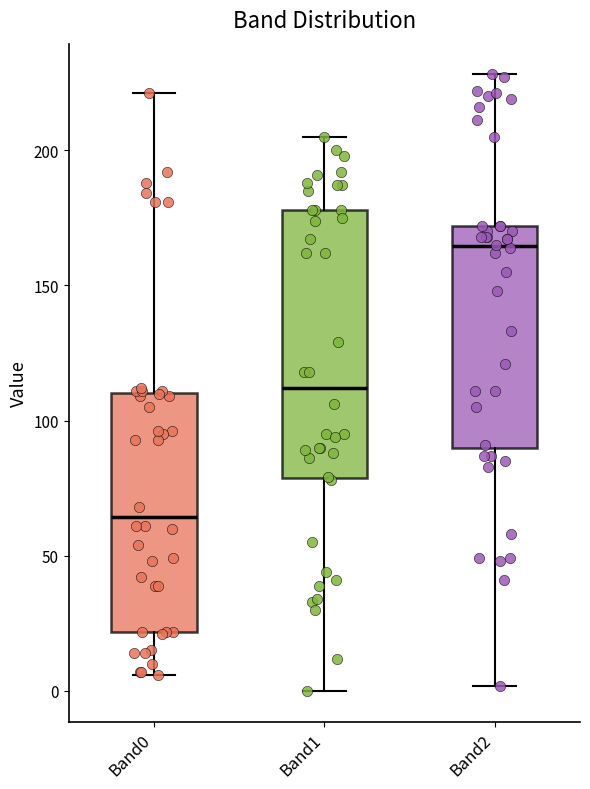

Where does the median line of the box for Band1 sit on the y-axis? The values are not printed on the chart, so give them approximately, as read against the axis.

110